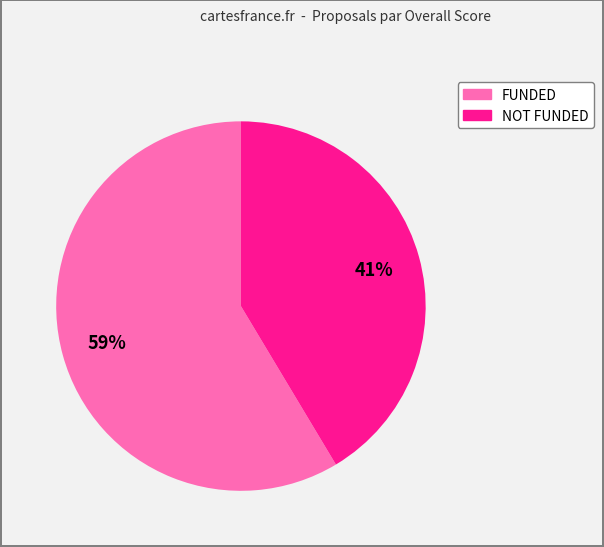

Combined, do NOT FUNDED and FUNDED account for over 50%?

Yes